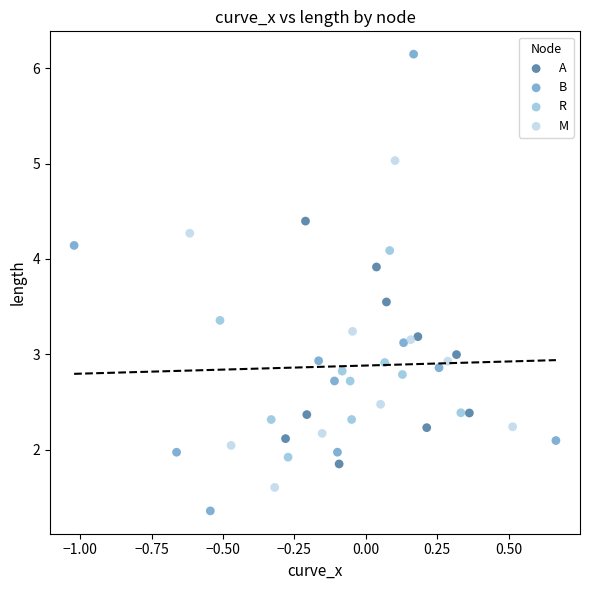

Which series contains the highest Y value?

B